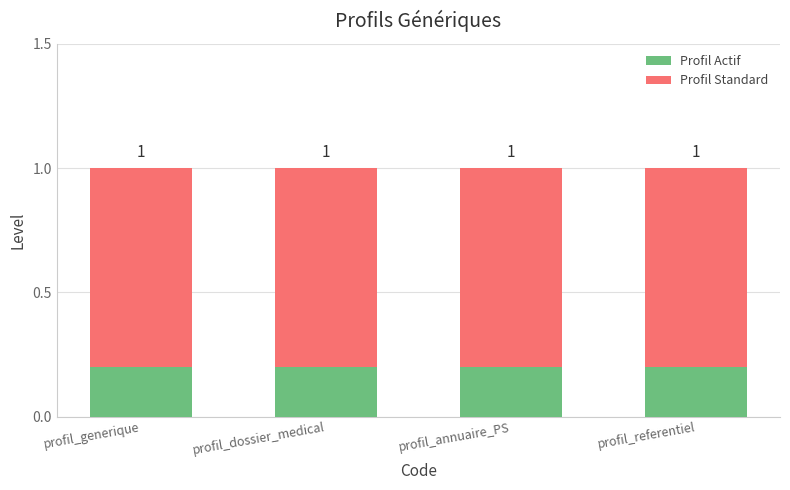

How many bars are there in total?

4